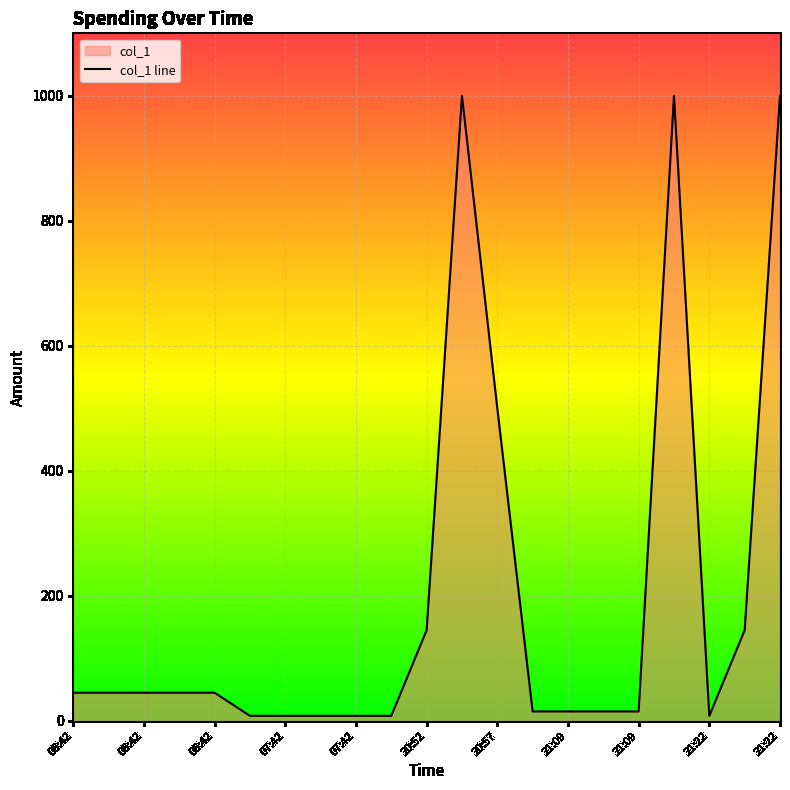

Reading left to right, what are all the values shown in this chart?

45	45	45	45	45	8	8	8	8	8	145	1000	500	15	15	15	15	1000	8	145	1000